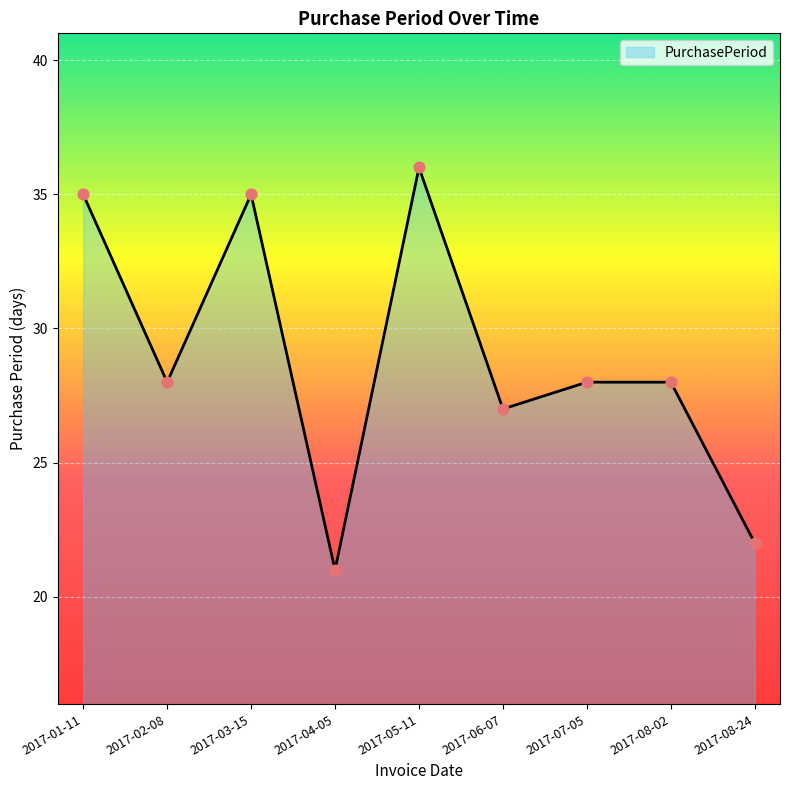

Between 2017-06-07 and 2017-07-05, which is larger?

2017-07-05